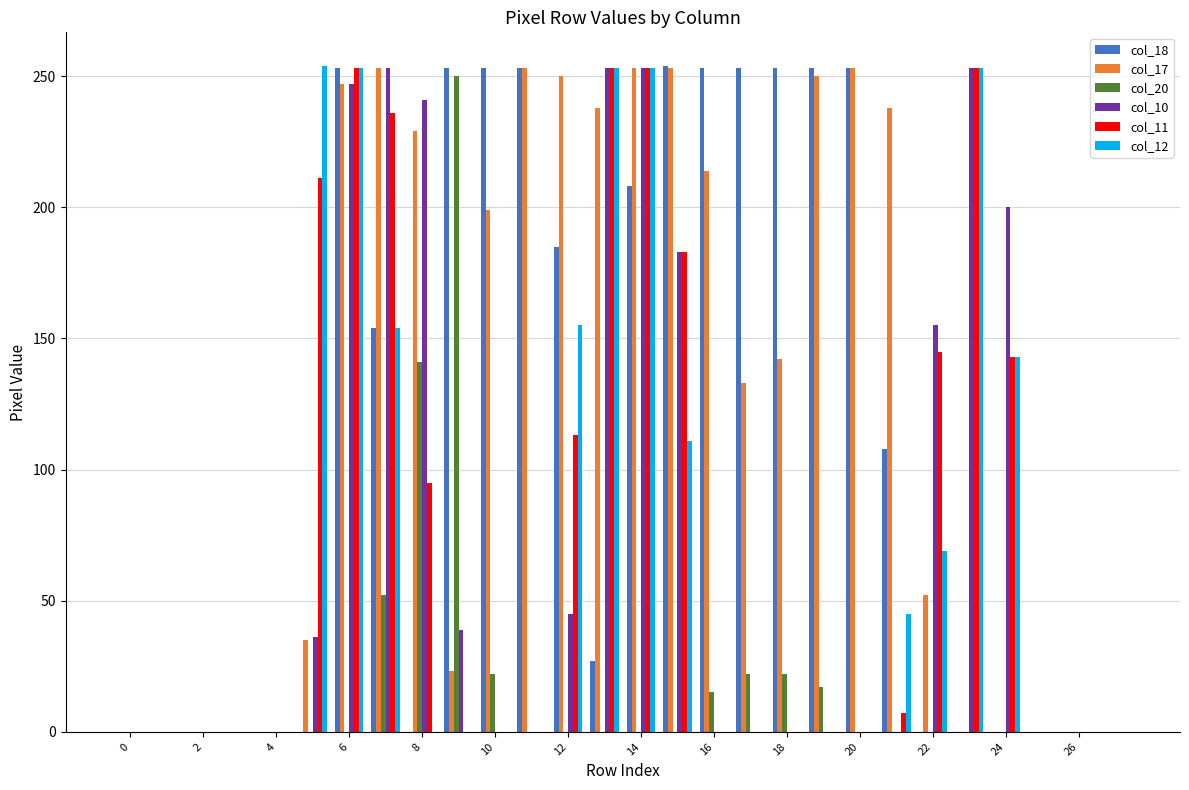

What is the sum of all col_11 values?

2145